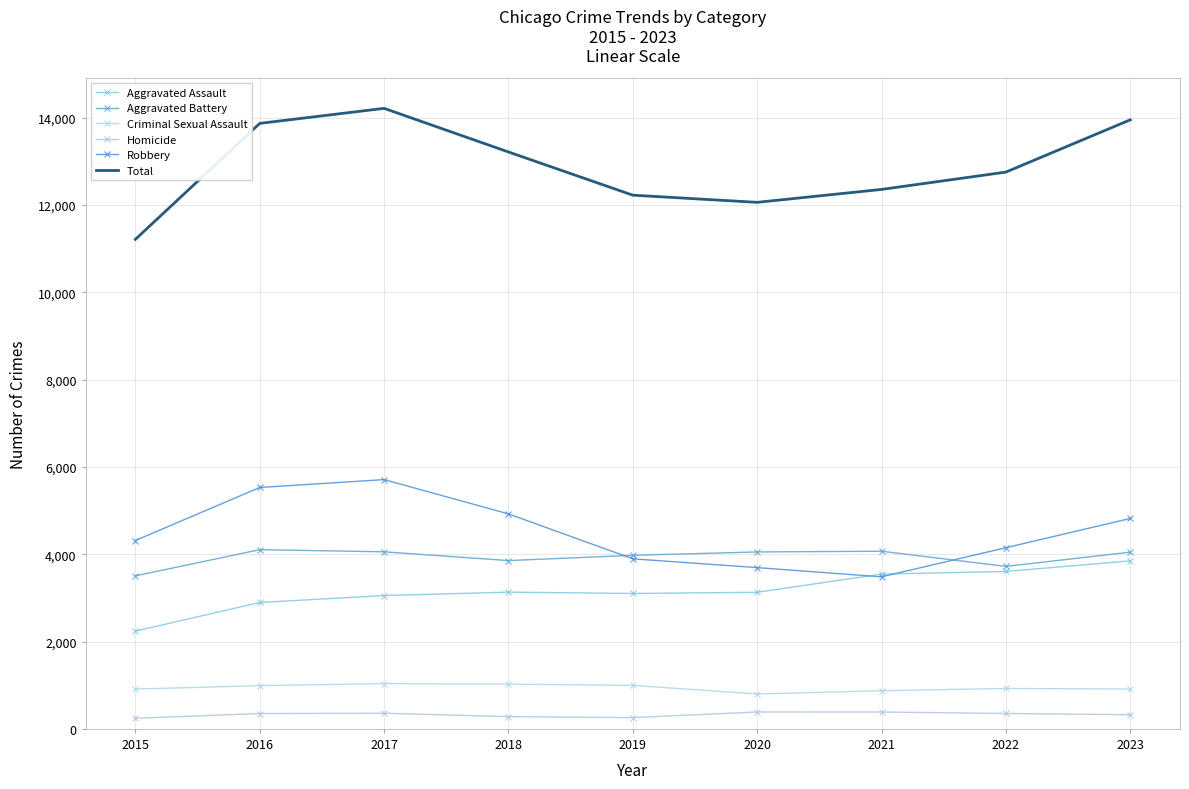

True or false: Homicide and Aggravated Assault intersect in this chart.

False